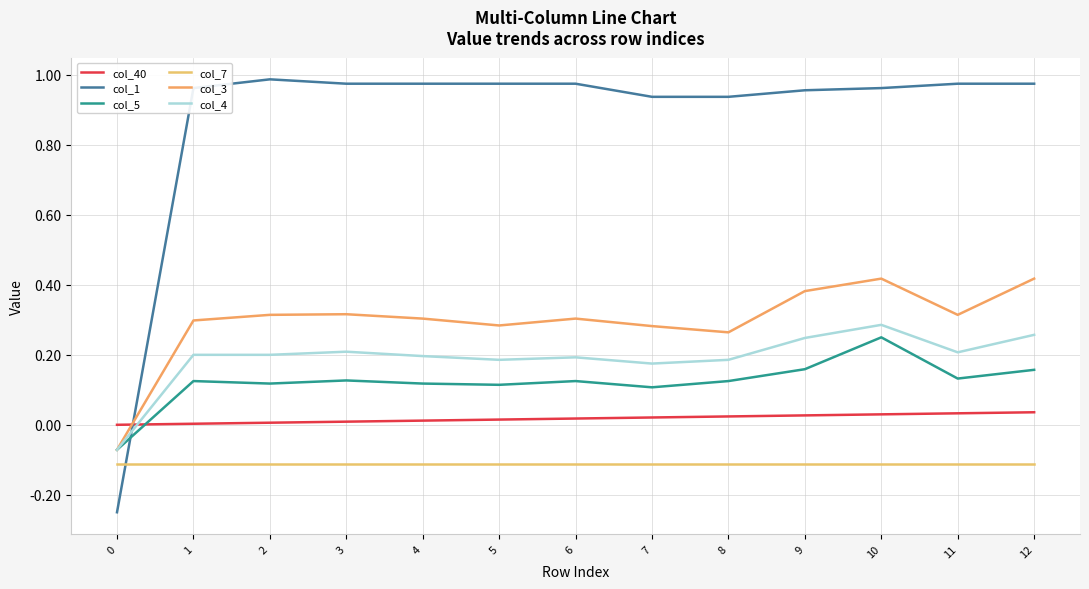

Which series has the largest range (max minus min)?

col_1